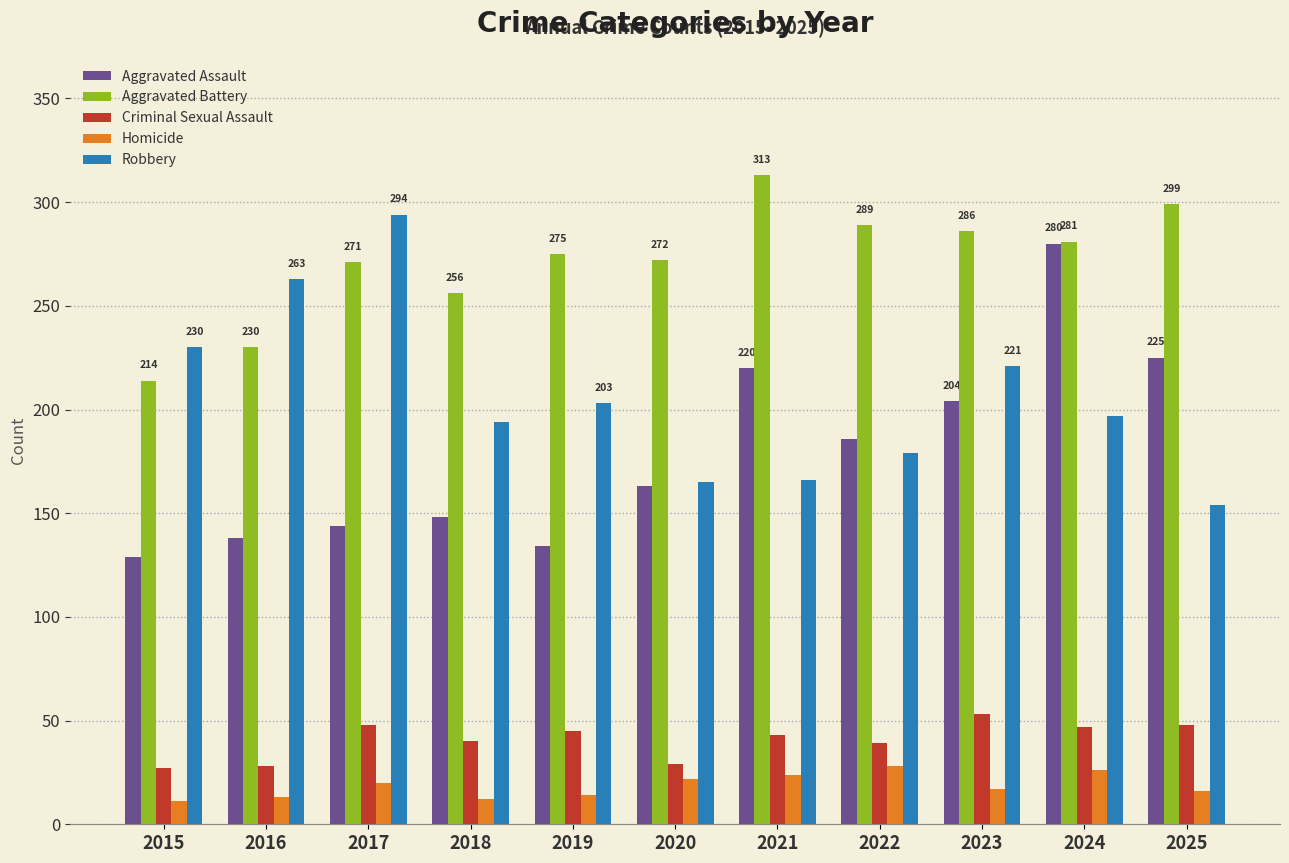

What is the total value across all series at 2017?

777